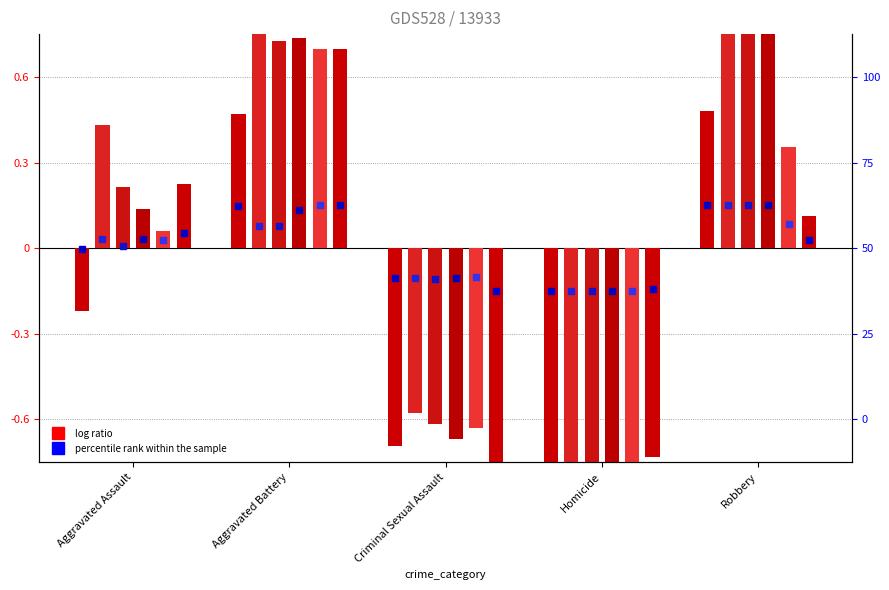

True or false: 2016 has a value of 1.3 at Robbery.

True